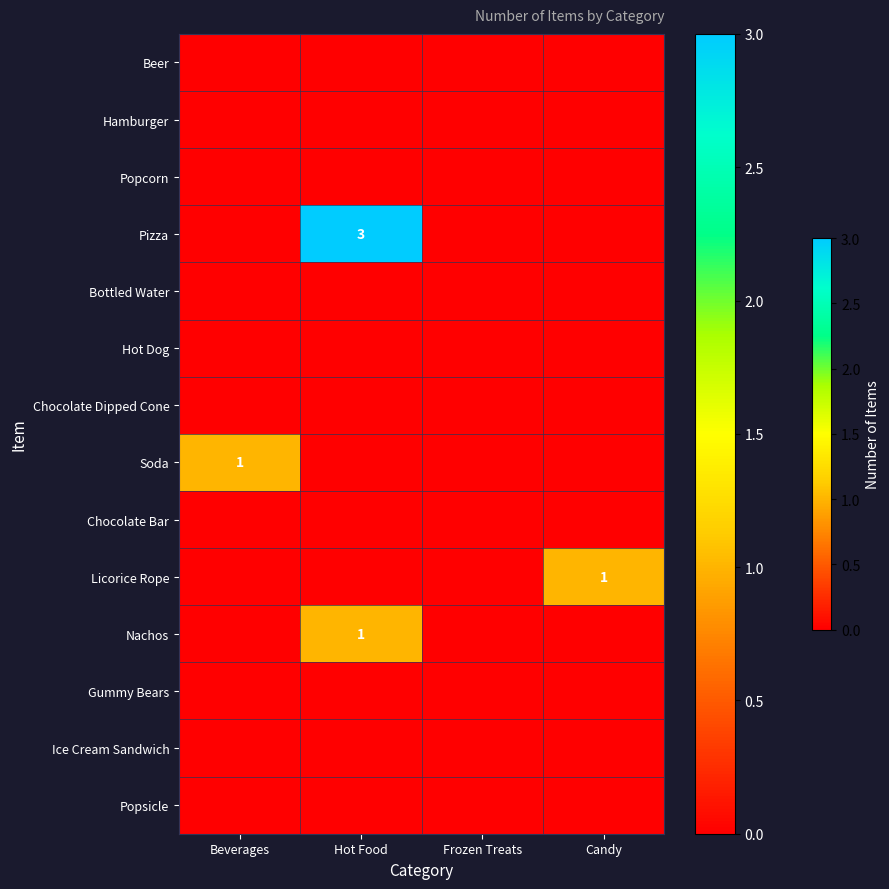

Which series has the largest range (max minus min)?

Pizza